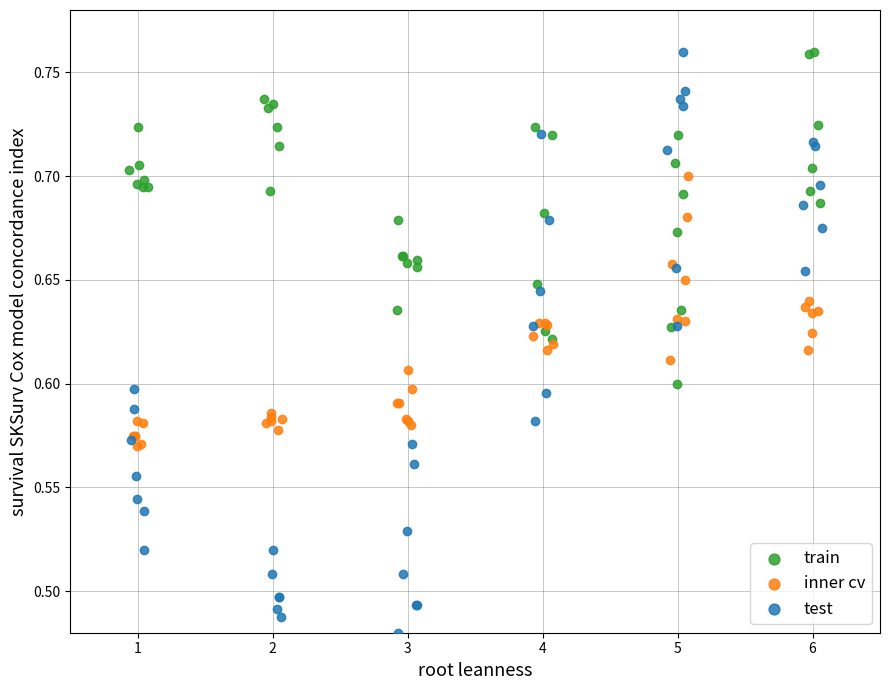

Which series has the largest Y range (max minus min)?

test